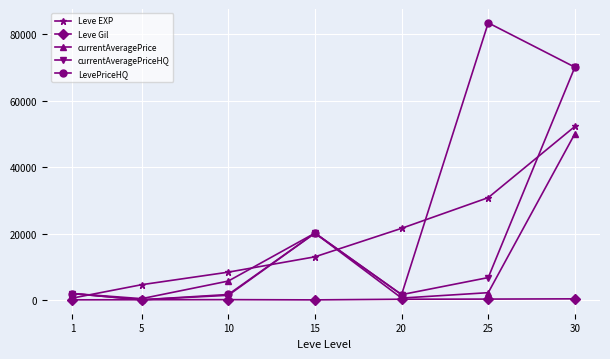

The value of Leve EXP at 20 is 21600.0. True or false?

True